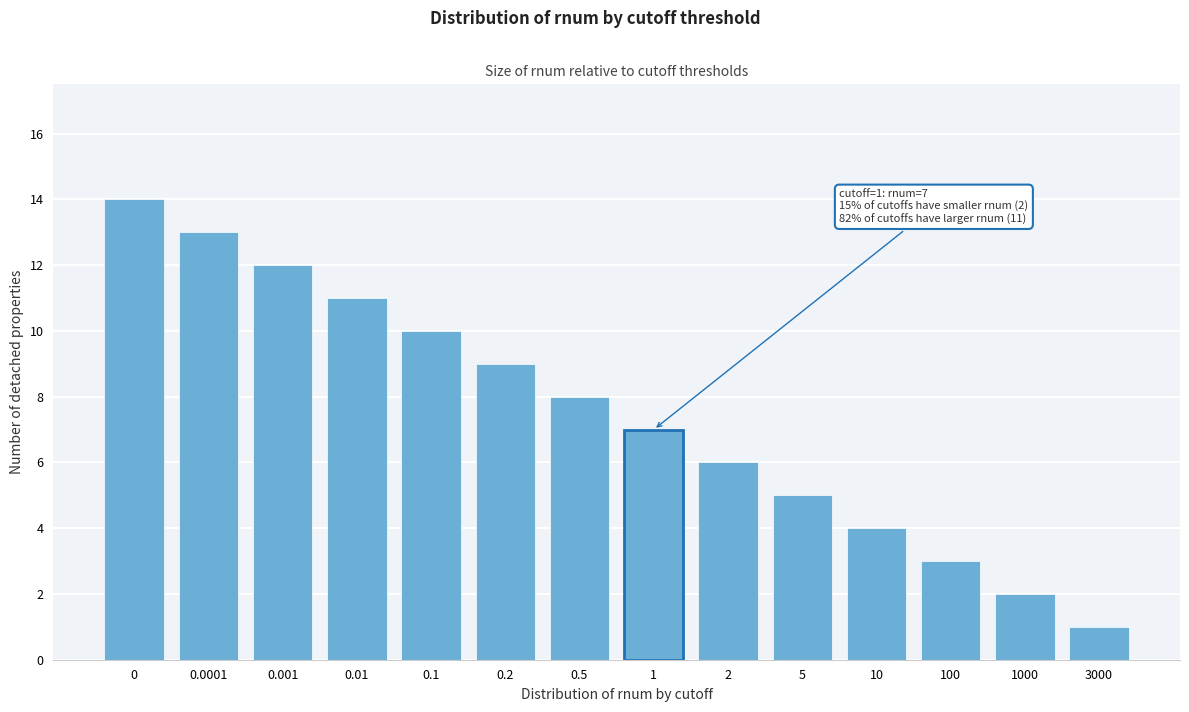

Reading left to right, list all the values displayed in this chart.

0=14	0.0001=13	0.001=12	0.01=11	0.1=10	0.2=9	0.5=8	1=7	2=6	5=5	10=4	100=3	1000=2	3000=1